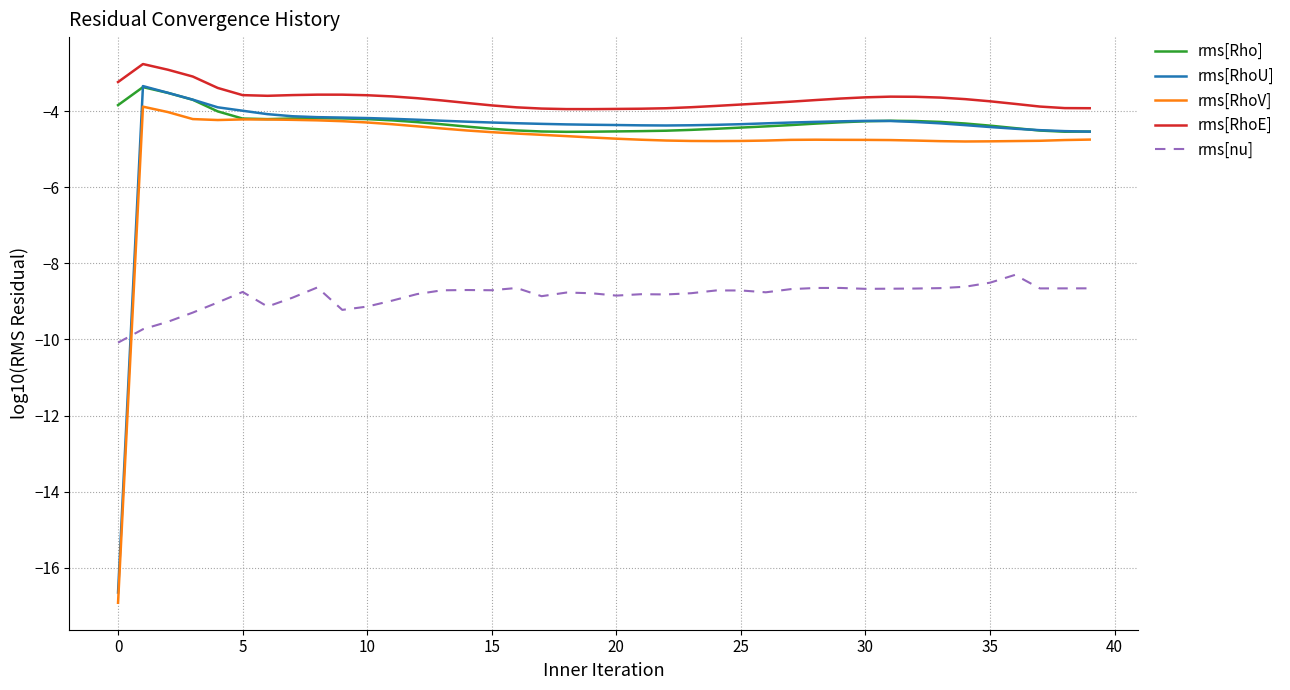

True or false: rms[RhoU] and rms[RhoE] cross at least once.

False